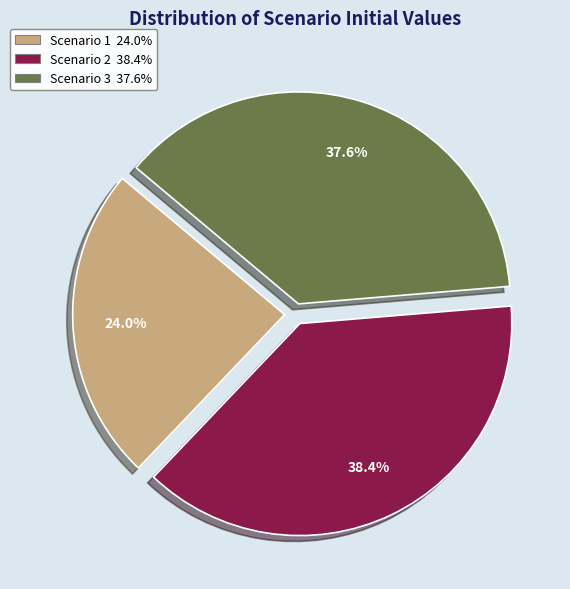

The Scenario 3 slice represents 48% of the pie. True or false?

False